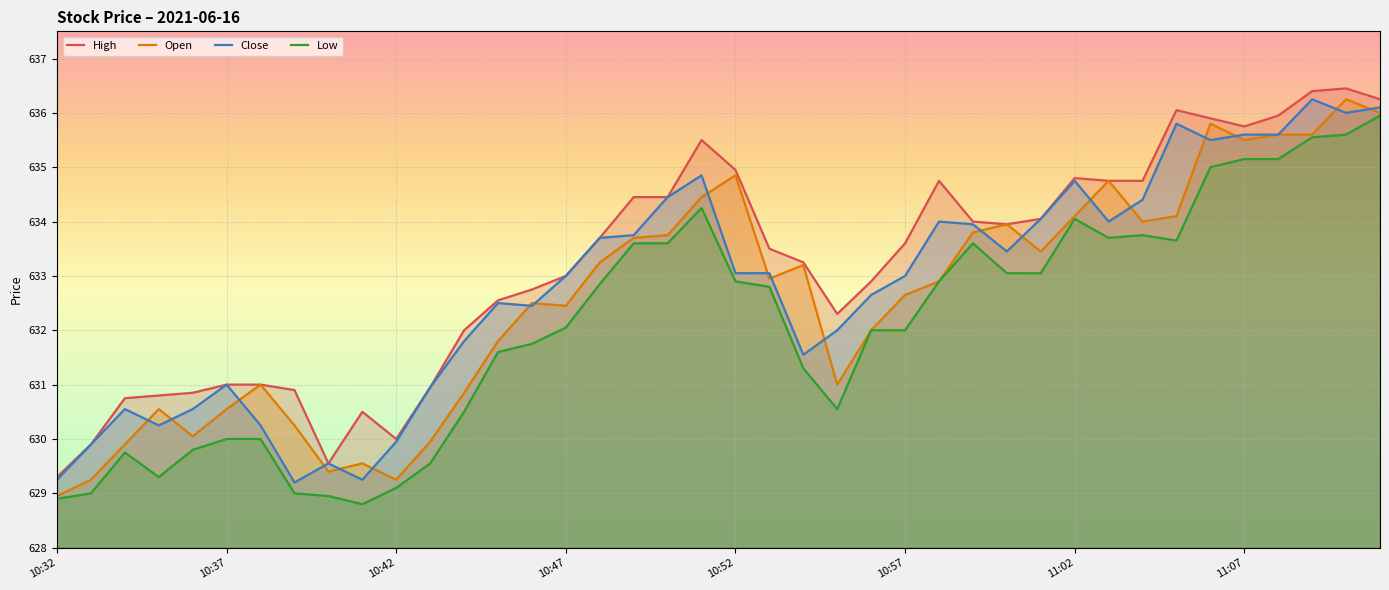

What is the value of the Low point at the 23rd from the left?

631.3